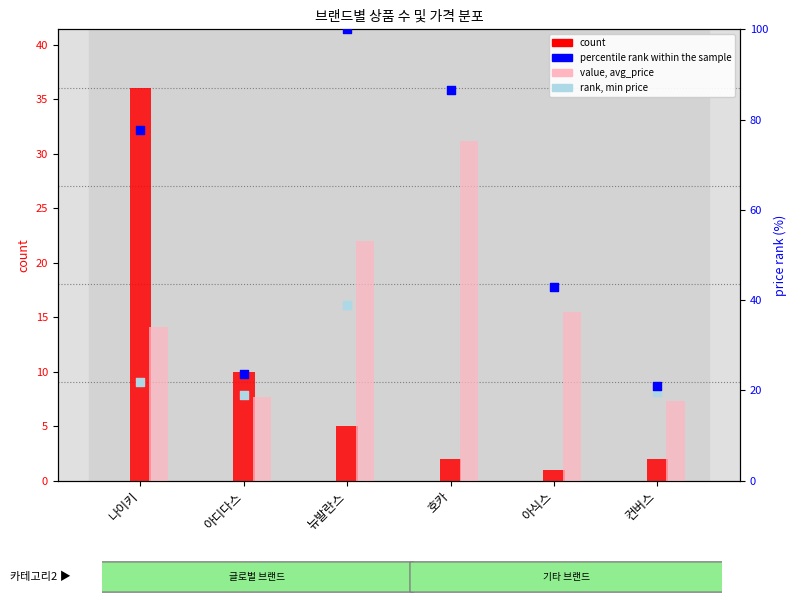

Which series contains the highest Y value?

percentile rank within the sample